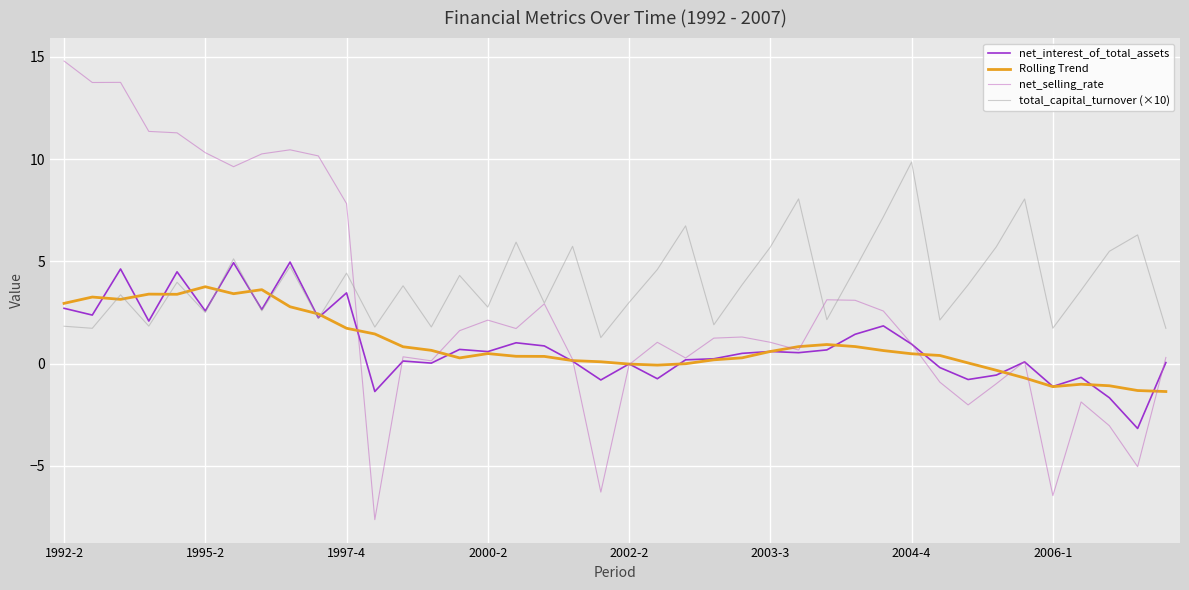

What is the minimum value for net_interest_of_total_assets?

-3.2